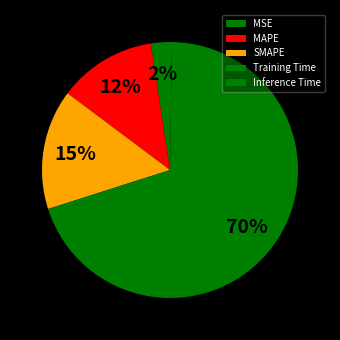

To the nearest percent, what percentage of the pie is MAPE?

12%